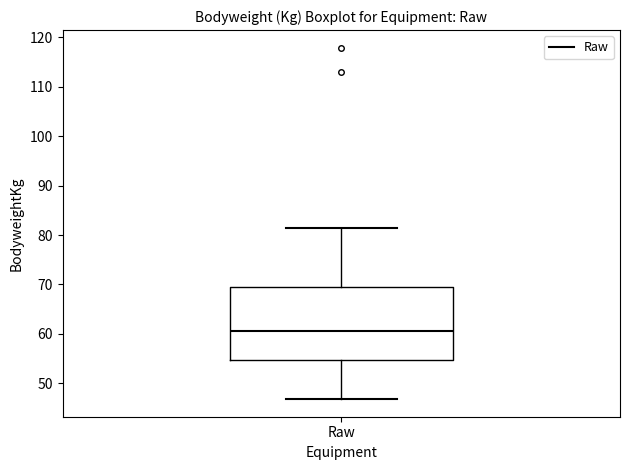

Read this box plot against the y-axis: the position of the median line, the range covered by the box, and the ends of both whiskers. The values are not printed on the chart, so give them approximately, as read against the axis.

median 61, box 55 to 69, whiskers 47 to 82